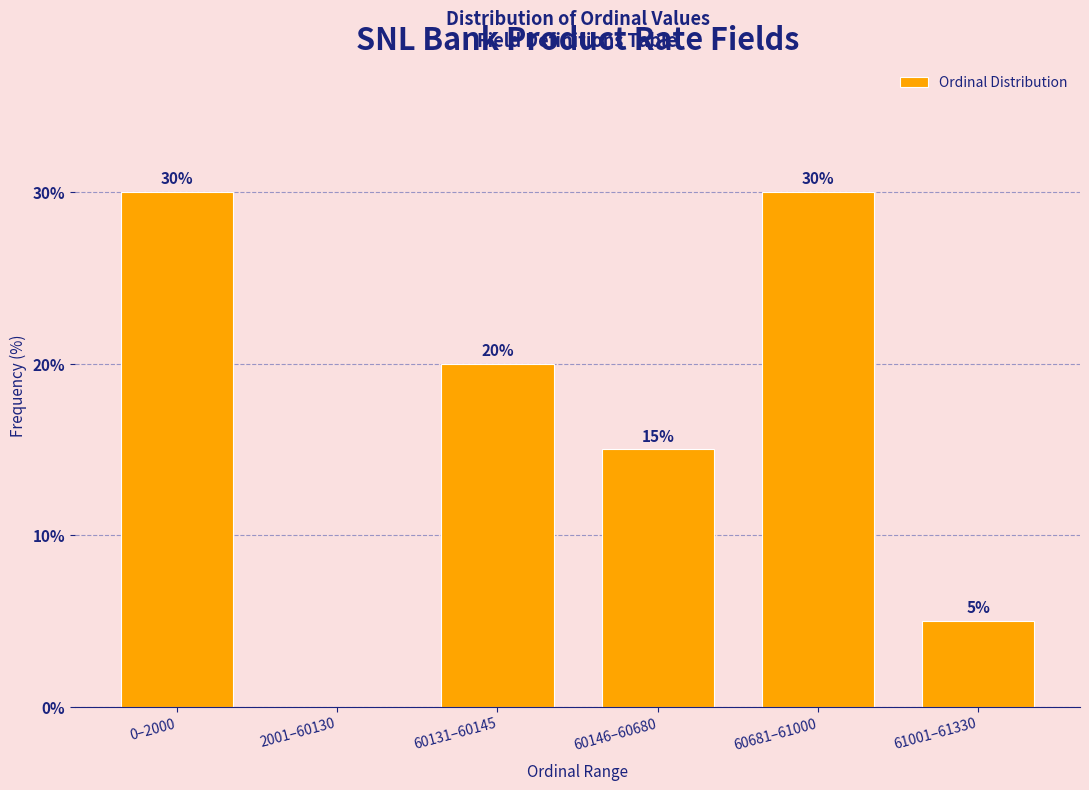

Reading left to right, what are all the values shown in this chart?

0–2000=30	2001–60130=0	60131–60145=20	60146–60680=15	60681–61000=30	61001–61330=5